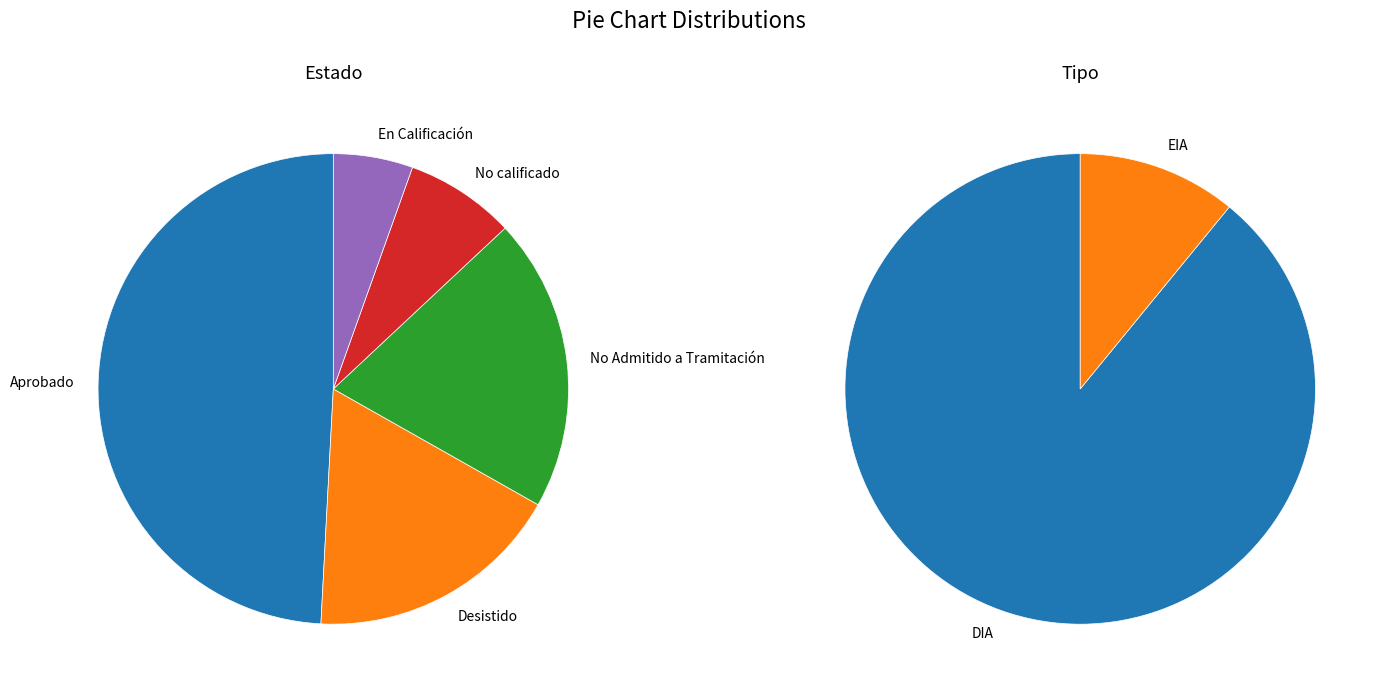

The Desistido slice represents 18% of the pie. True or false?

True